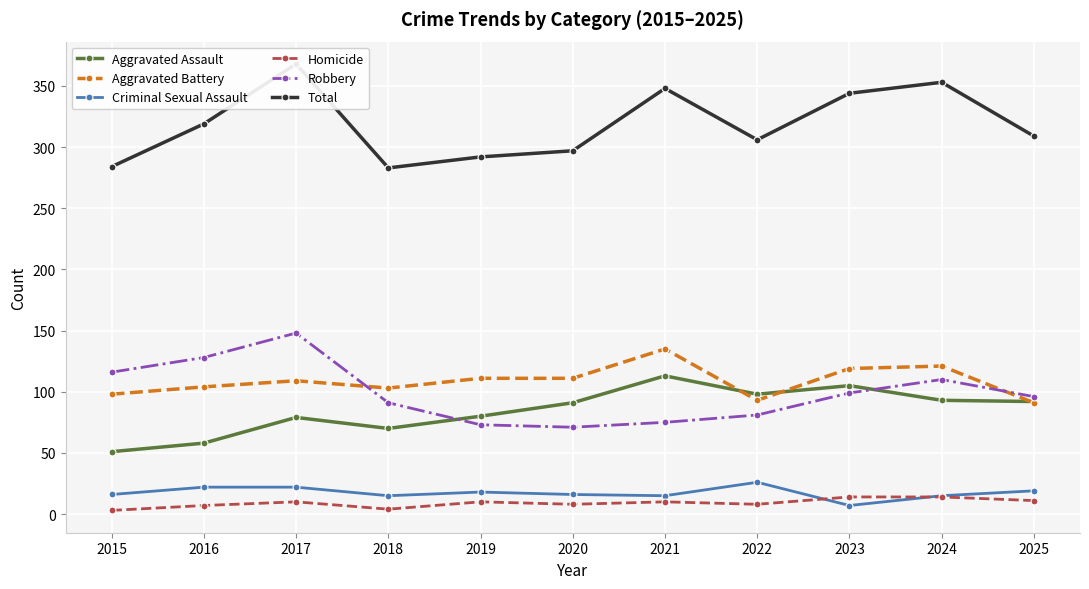

How many distinct data groups are displayed?

6